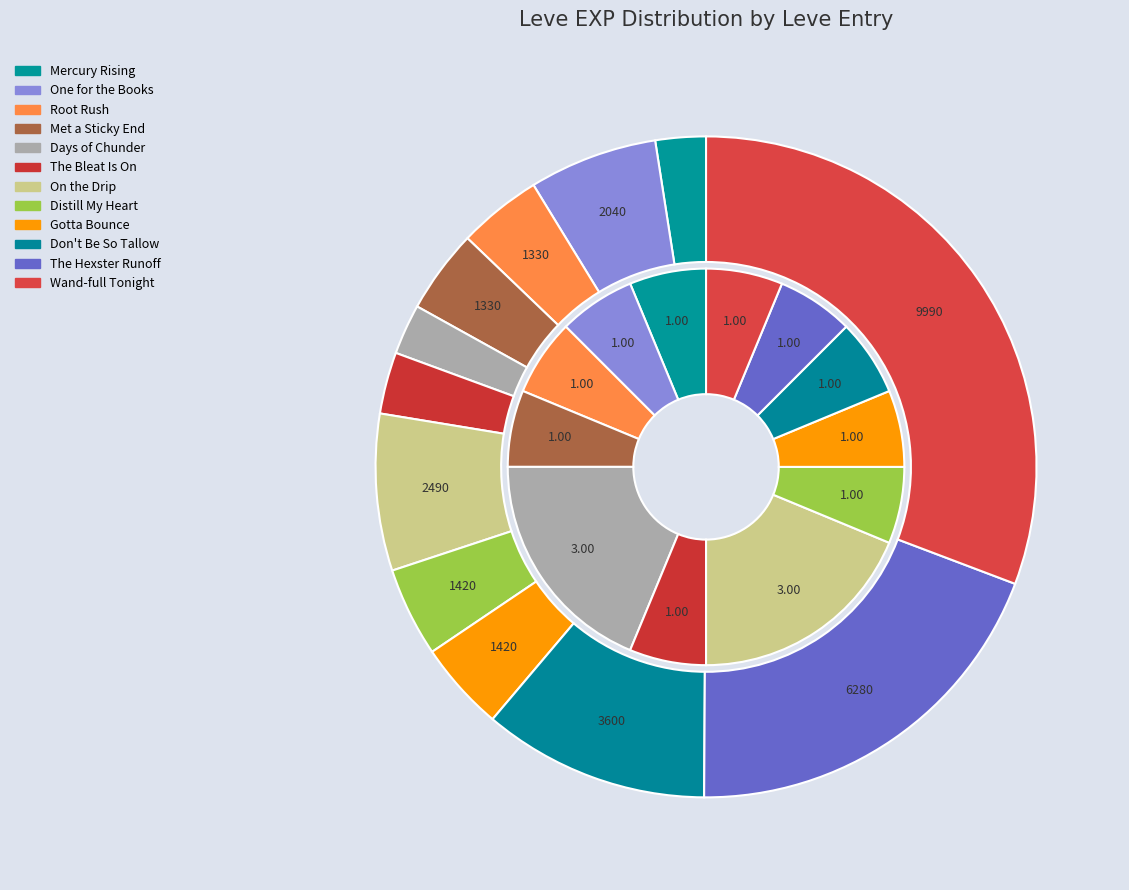

How many segments does this pie chart have?

12